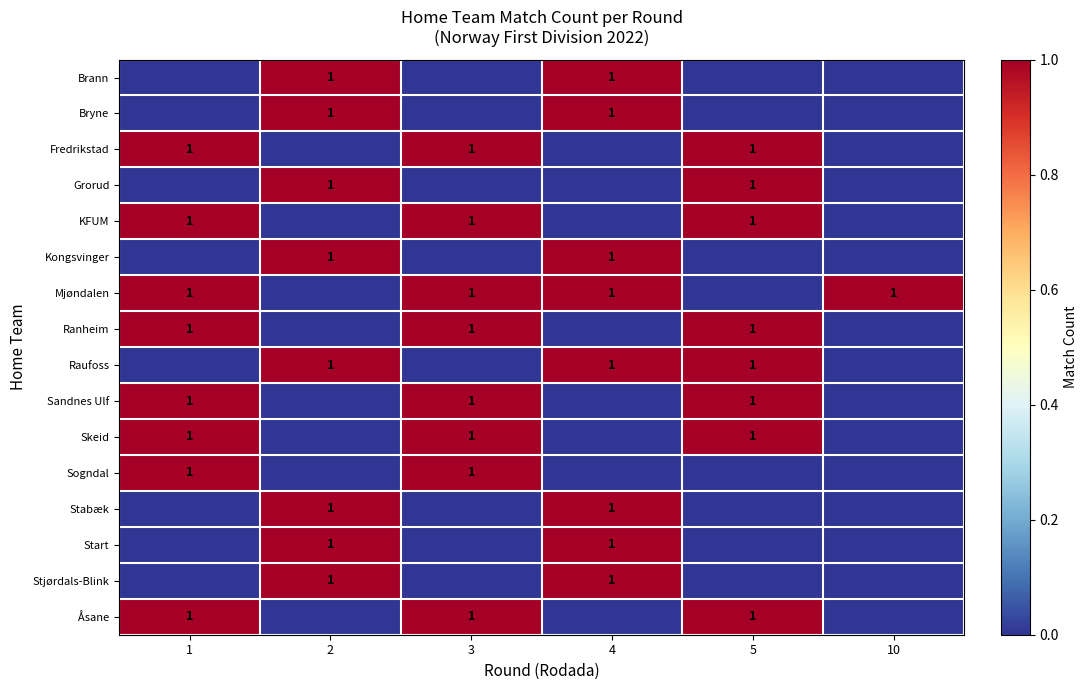

Between 2 and 5, which is larger?

2